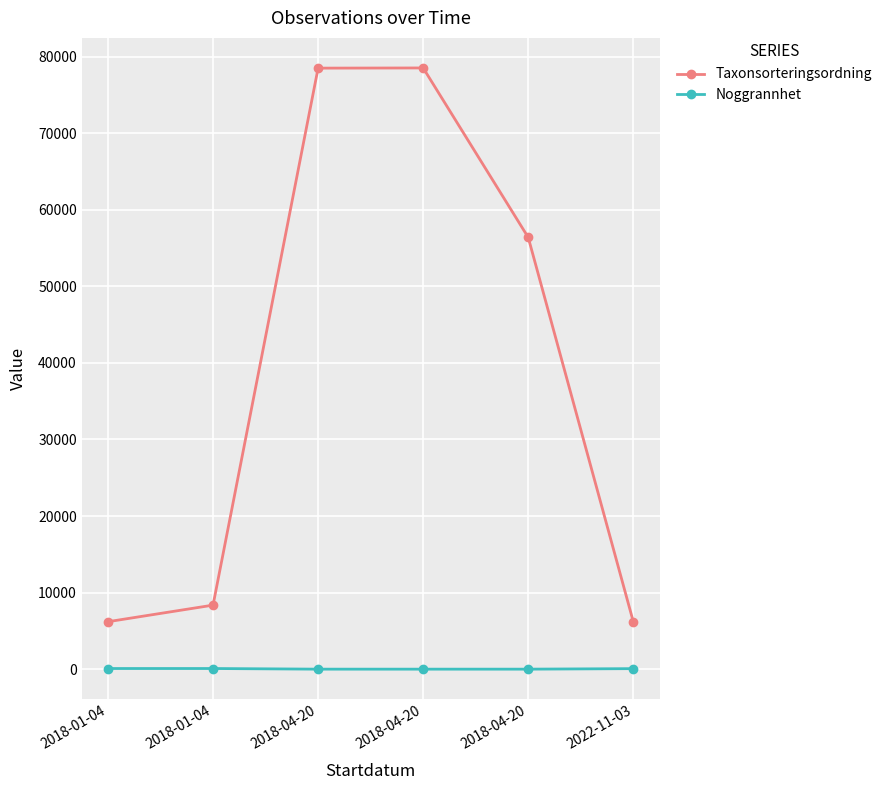

At which label is Taxonsorteringsordning closest to 42365?

2018-04-20